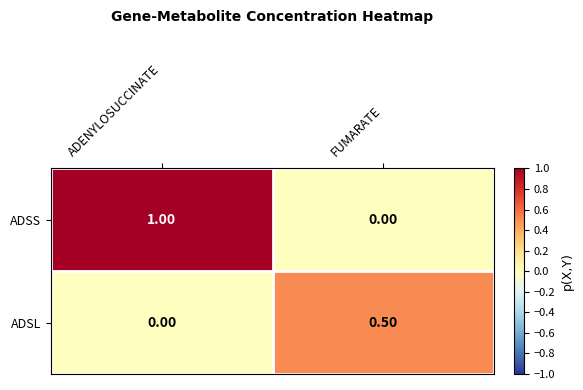

What is the sum of the ADSS values at FUMARATE and ADENYLOSUCCINATE?

1.0